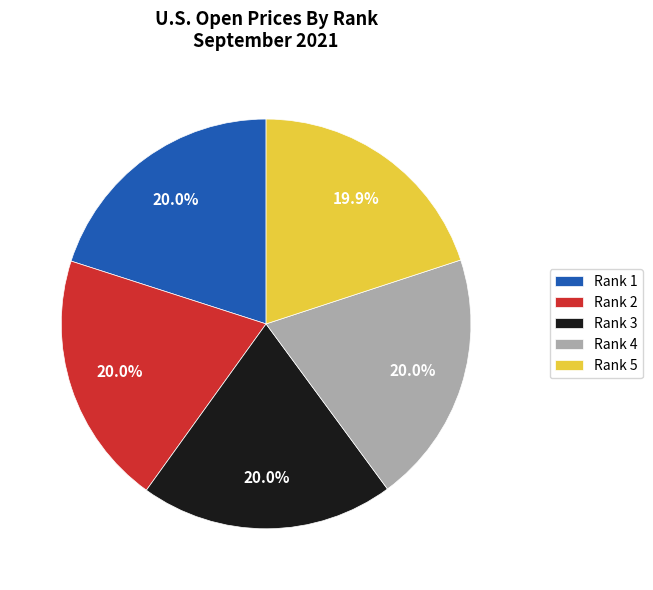

What is the ratio of the value at Rank 3 to the value at Rank 1?

1.0